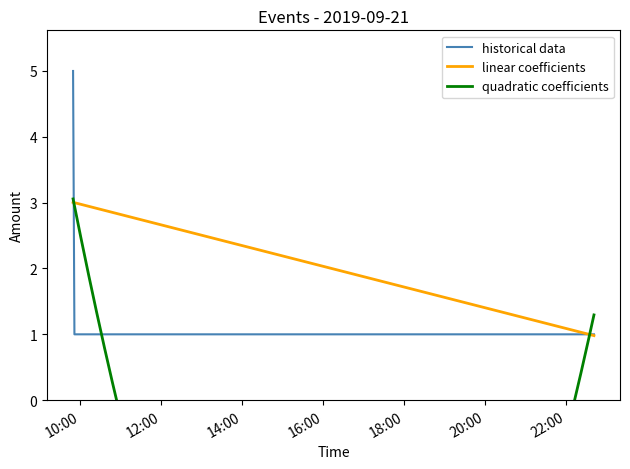

Is this an area chart (filled region under the line)?

No